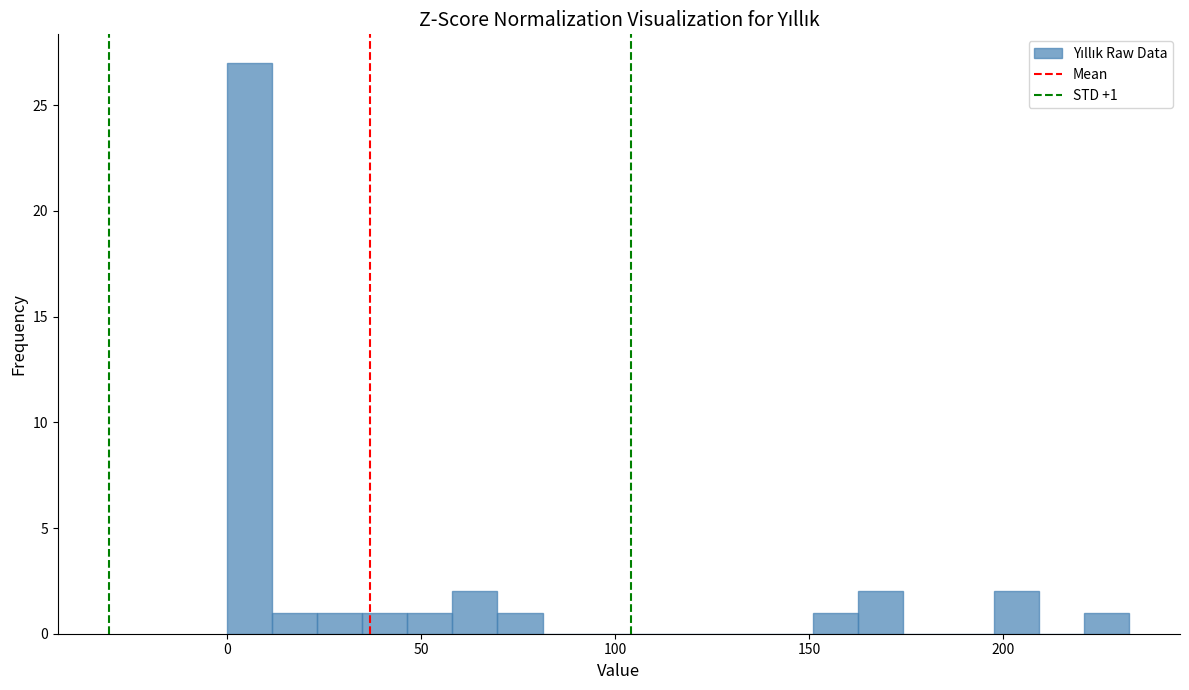

Read against the x-axis, roughly where is the centre of the tallest bar?

5